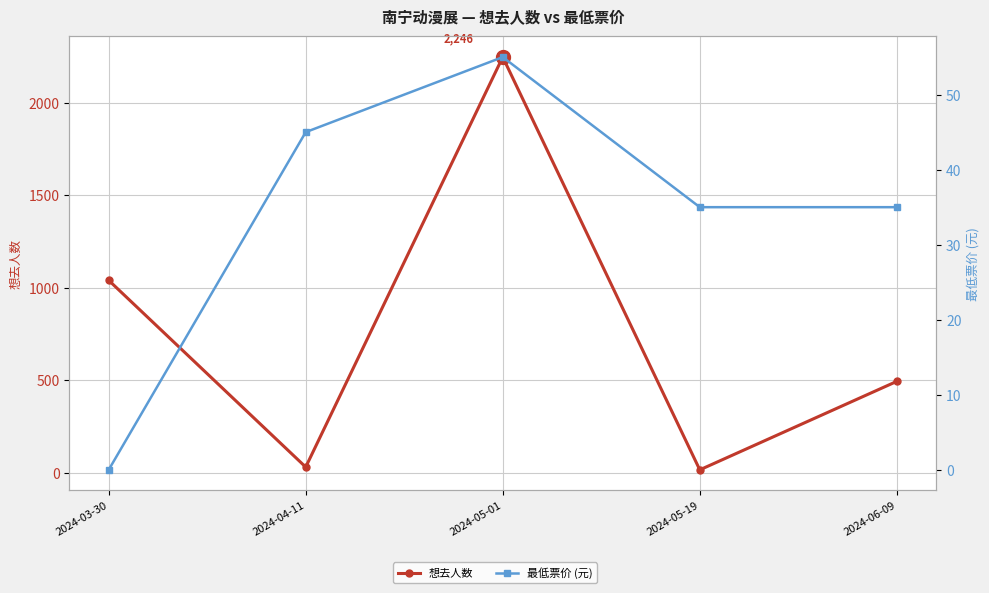

What is the sum of all 想去人数 values?

3827